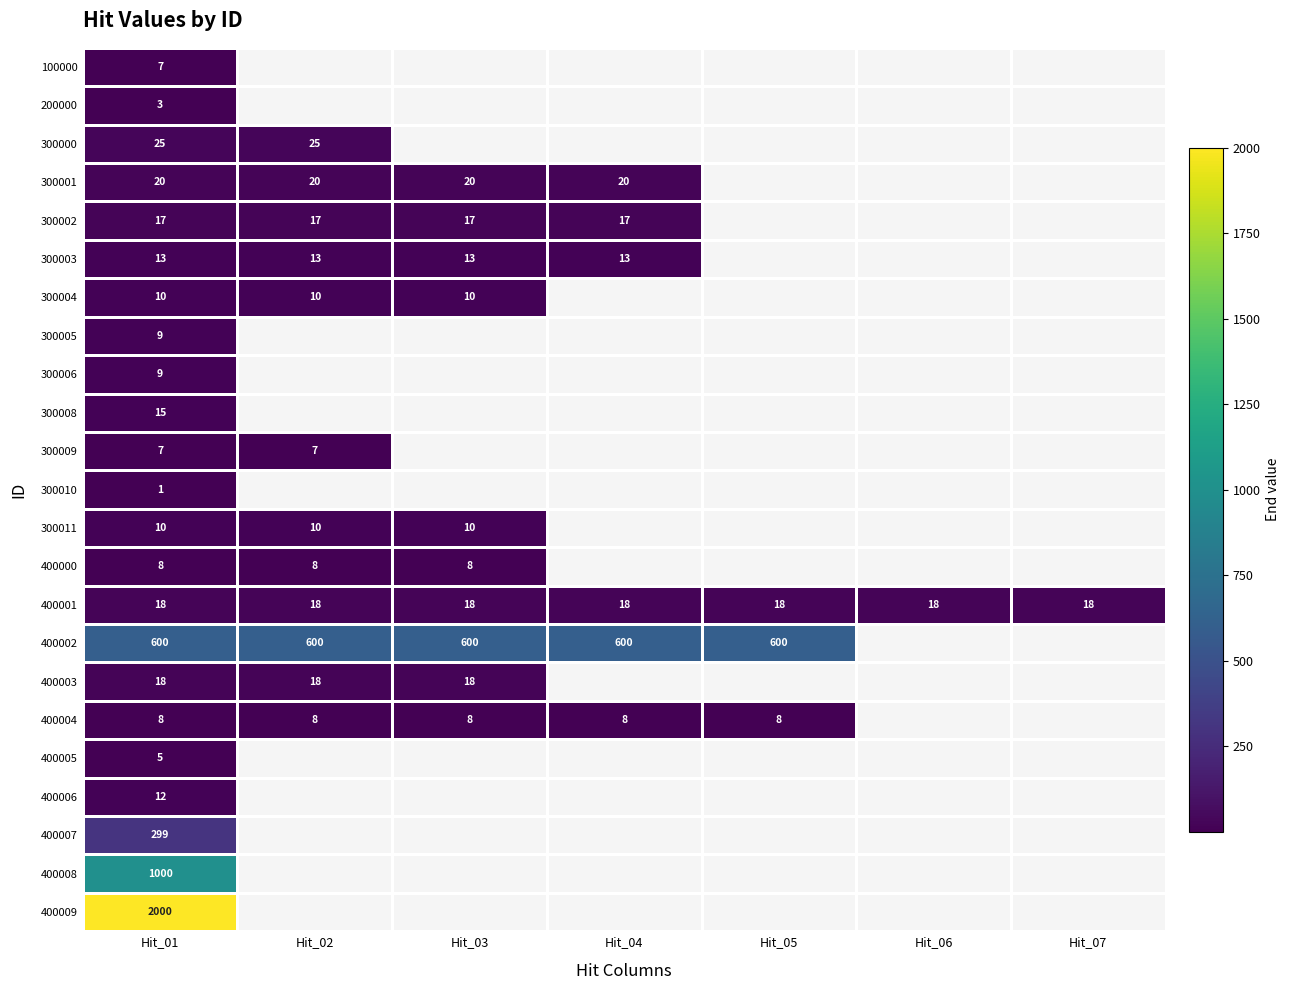

What is the spread (max minus min) of values at Hit_01?

1999